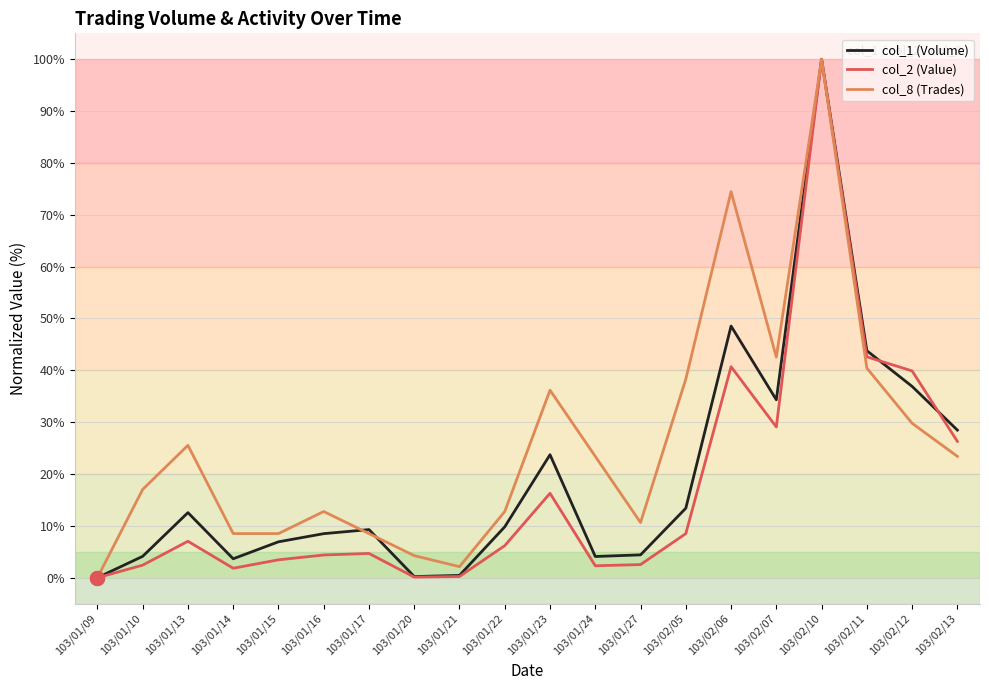

What is the difference between the maximum and minimum values in the col_2 (Value) series?

100.0